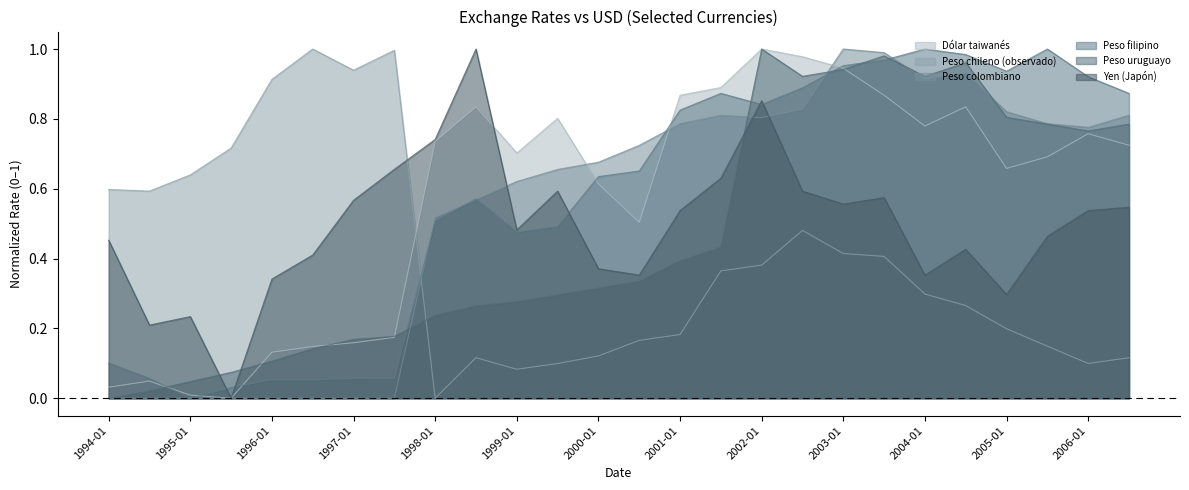

True or false: Yen (Japón) and Peso chileno (observado) intersect in this chart.

True